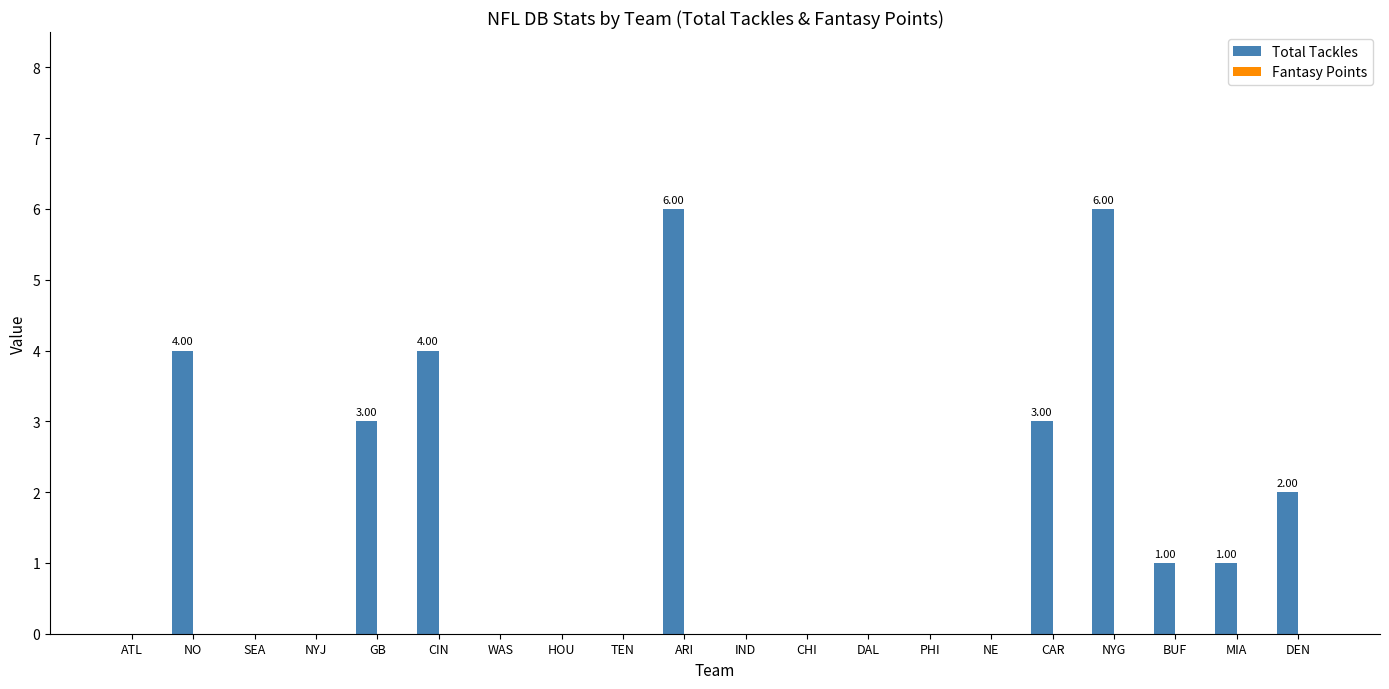

What is the change in value from ATL to ARI?

+6